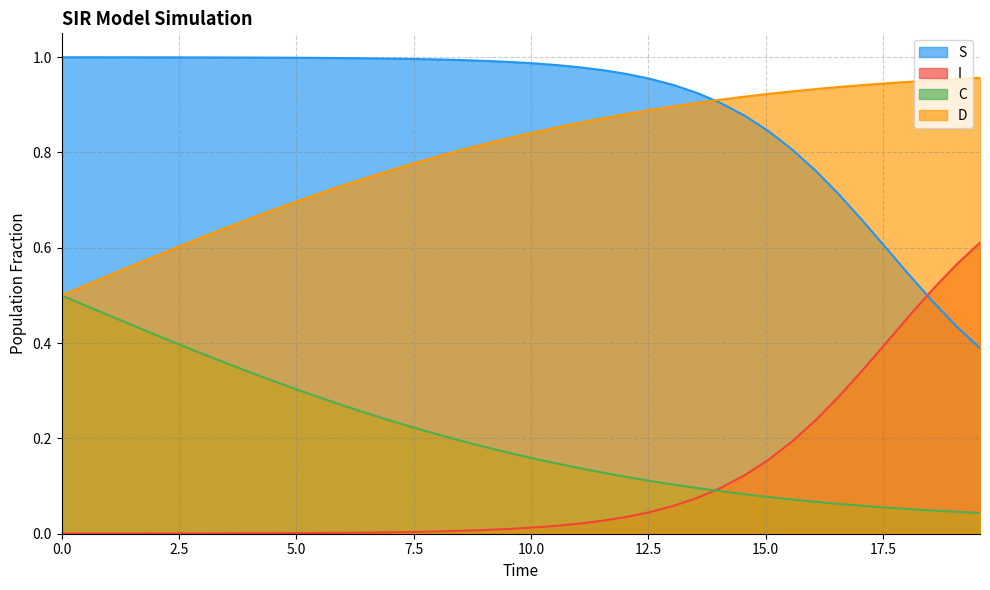

True or false: D and I intersect in this chart.

False